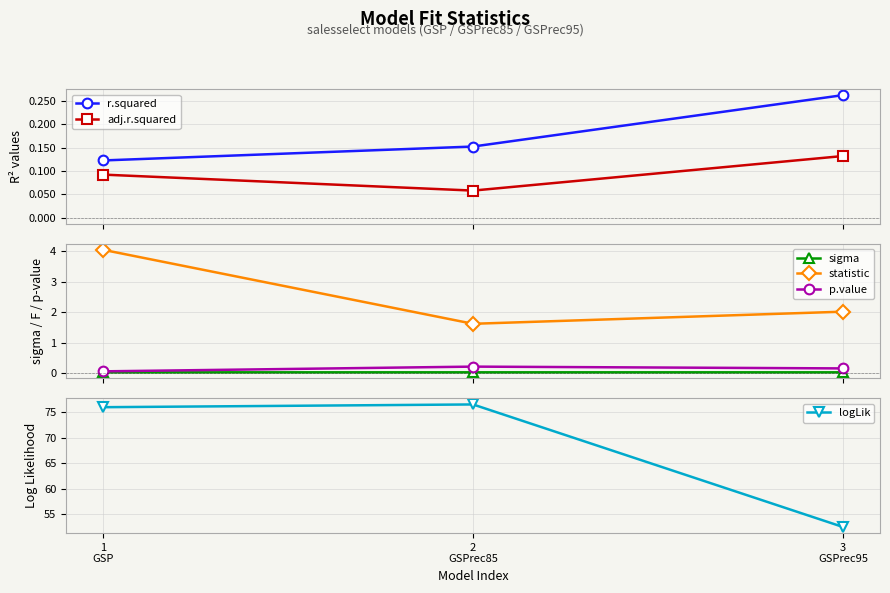

Which has a higher value, 1
GSP or 2
GSPrec85?

2
GSPrec85